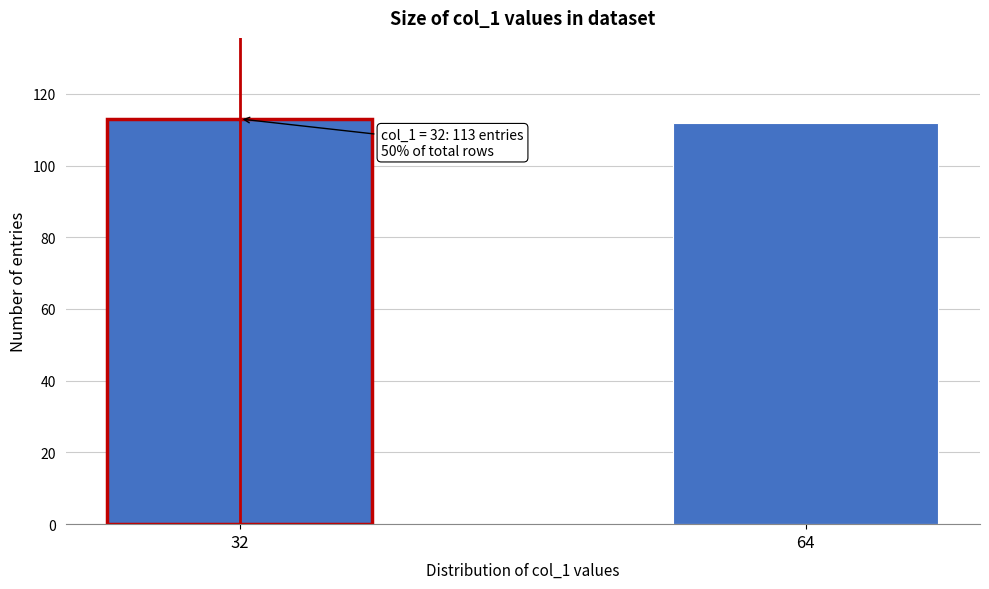

Reading left to right, list all the values displayed in this chart.

32=113	64=112